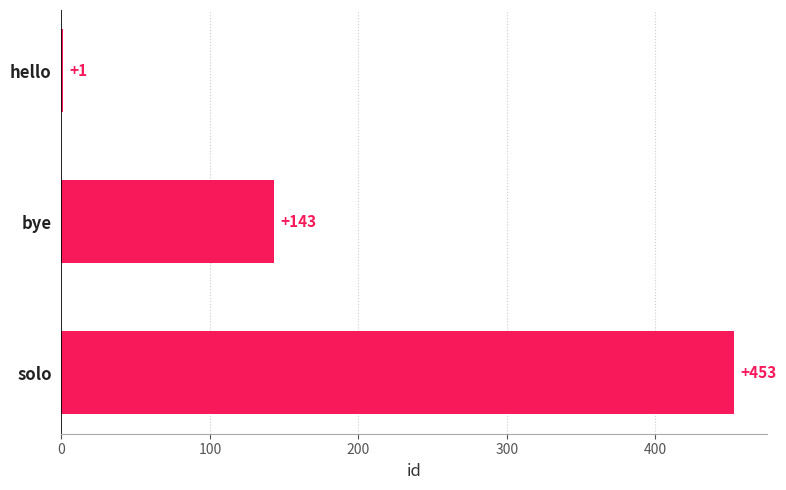

Reading bottom to top, list all the values displayed in this chart.

solo=453	bye=143	hello=1